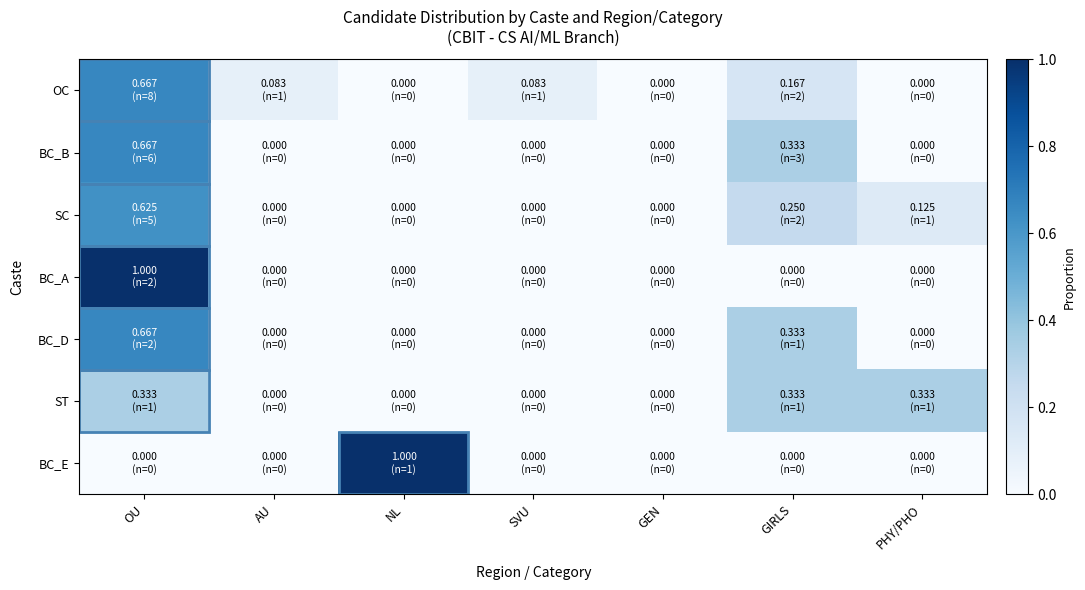

Reading right to left, list all the values displayed in this chart.

OC: PHY/PHO=0.0	GIRLS=0.2	GEN=0.0	SVU=0.1	NL=0.0	AU=0.1	OU=0.7
BC_B: PHY/PHO=0.0	GIRLS=0.3	GEN=0.0	SVU=0.0	NL=0.0	AU=0.0	OU=0.7
SC: PHY/PHO=0.1	GIRLS=0.2	GEN=0.0	SVU=0.0	NL=0.0	AU=0.0	OU=0.6
BC_A: PHY/PHO=0.0	GIRLS=0.0	GEN=0.0	SVU=0.0	NL=0.0	AU=0.0	OU=1.0
BC_D: PHY/PHO=0.0	GIRLS=0.3	GEN=0.0	SVU=0.0	NL=0.0	AU=0.0	OU=0.7
ST: PHY/PHO=0.3	GIRLS=0.3	GEN=0.0	SVU=0.0	NL=0.0	AU=0.0	OU=0.3
BC_E: PHY/PHO=0.0	GIRLS=0.0	GEN=0.0	SVU=0.0	NL=1.0	AU=0.0	OU=0.0